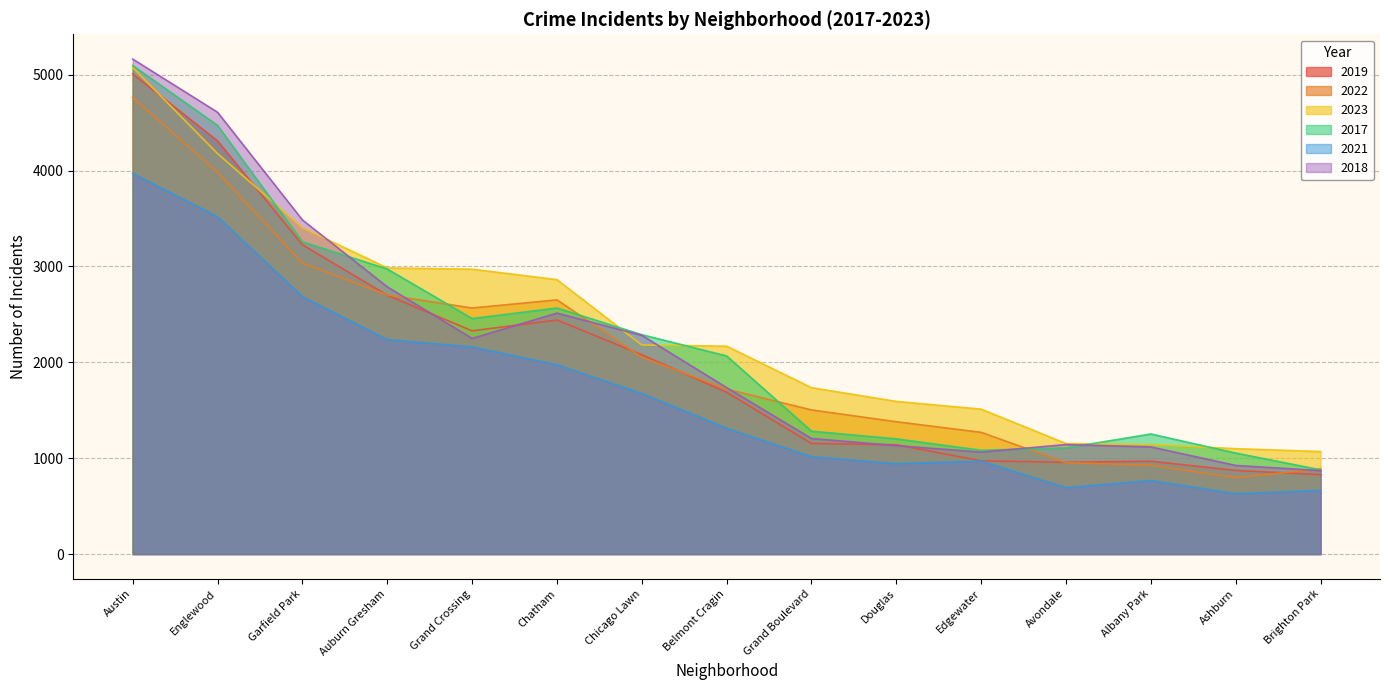

Which series has the largest range (max minus min)?

2018